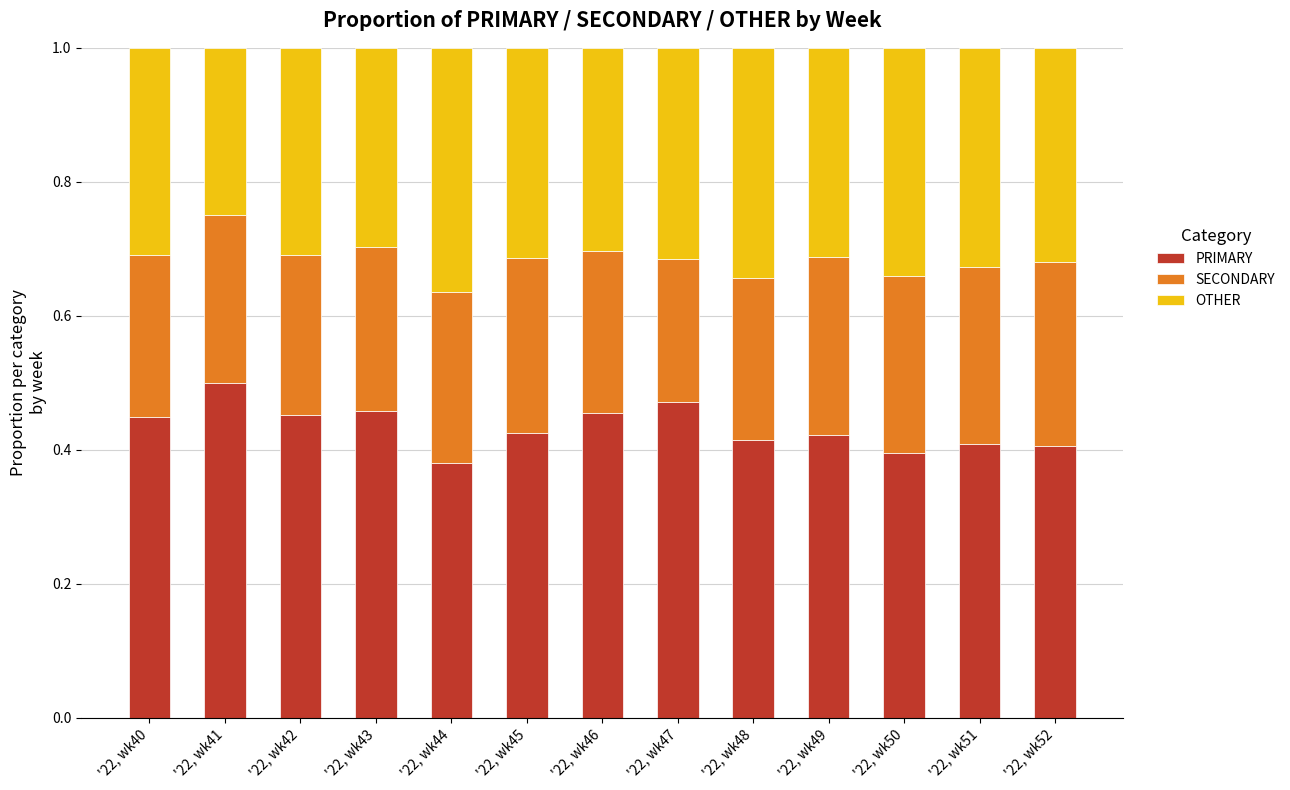

What is the sum of all PRIMARY values?

5.6